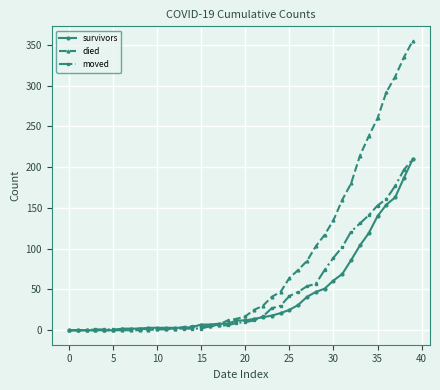

What are all the series names shown in the legend?

survivors, died, moved